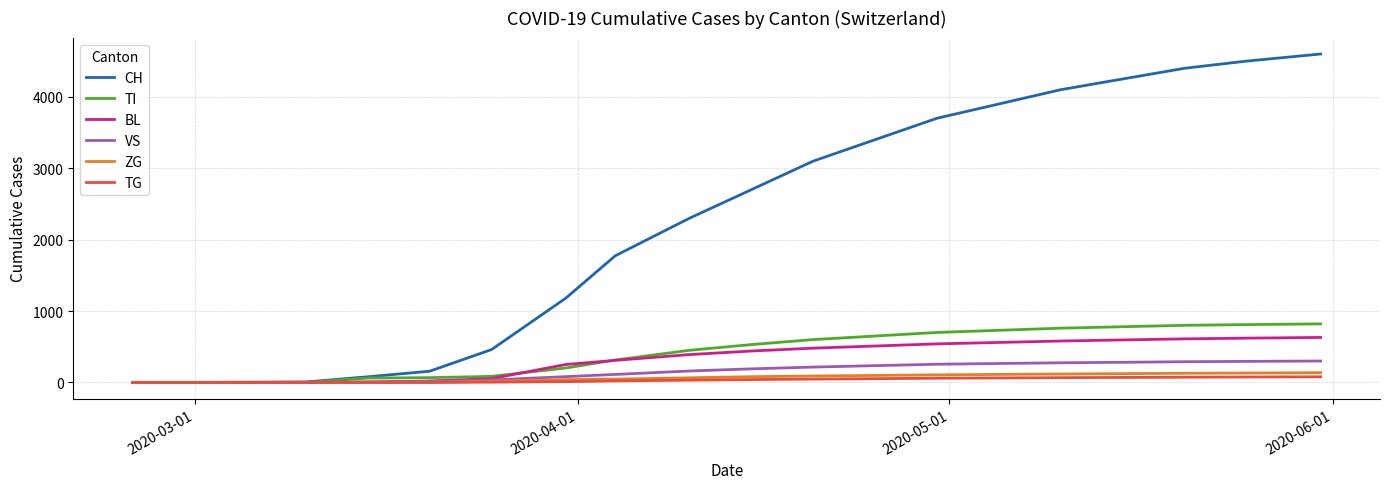

Is this an area chart (filled region under the line)?

No